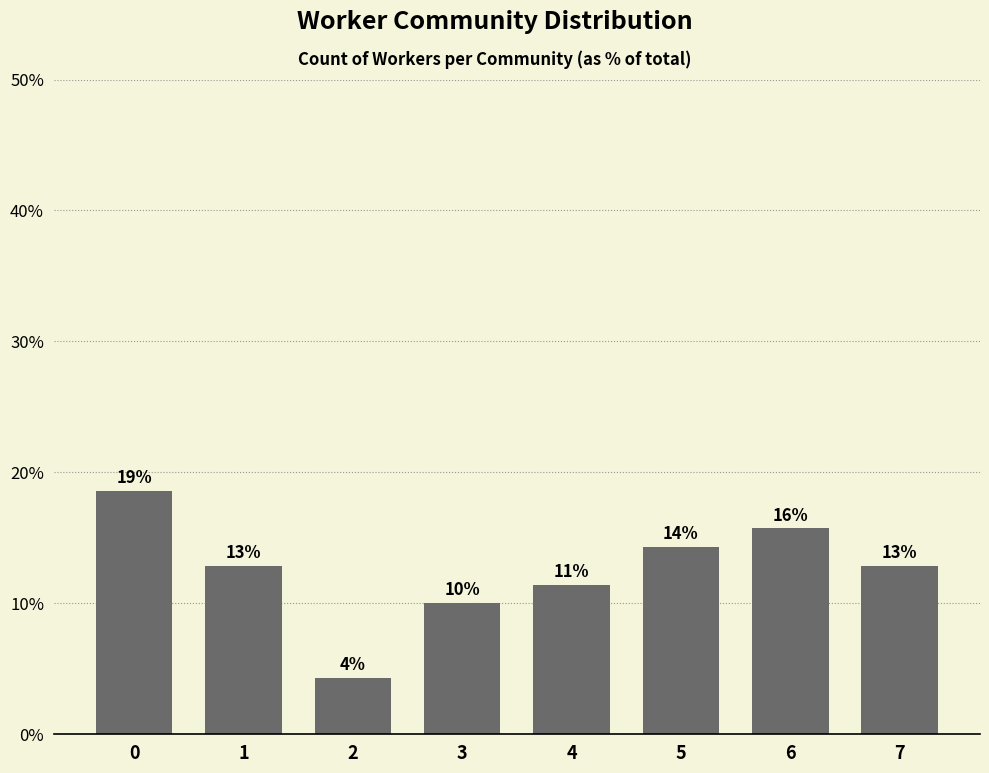

Rank the categories by value from highest to lowest.

0, 6, 5, 1, 7, 4, 3, 2